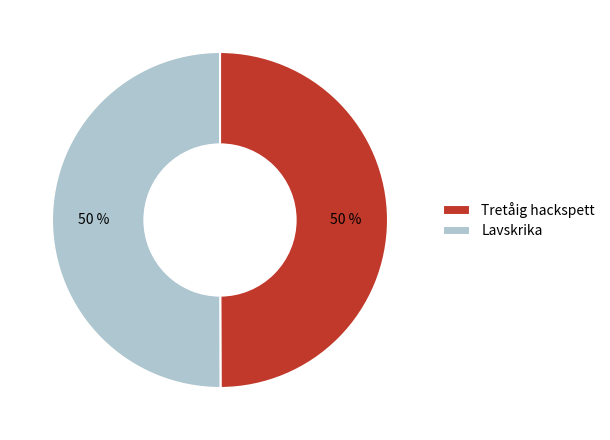

How many slices are in this pie chart?

2